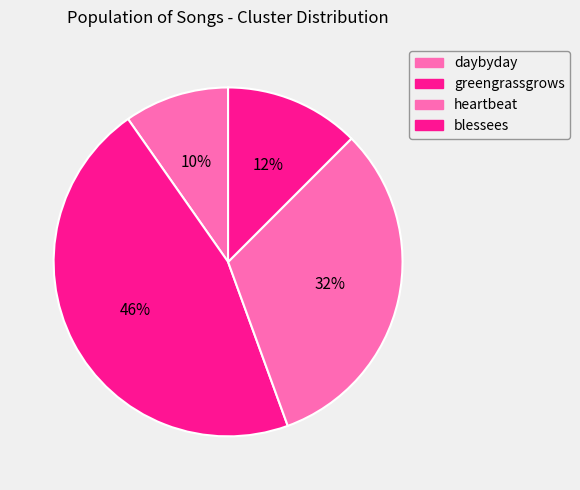

Is it true that blessees is 4% of the pie?

False